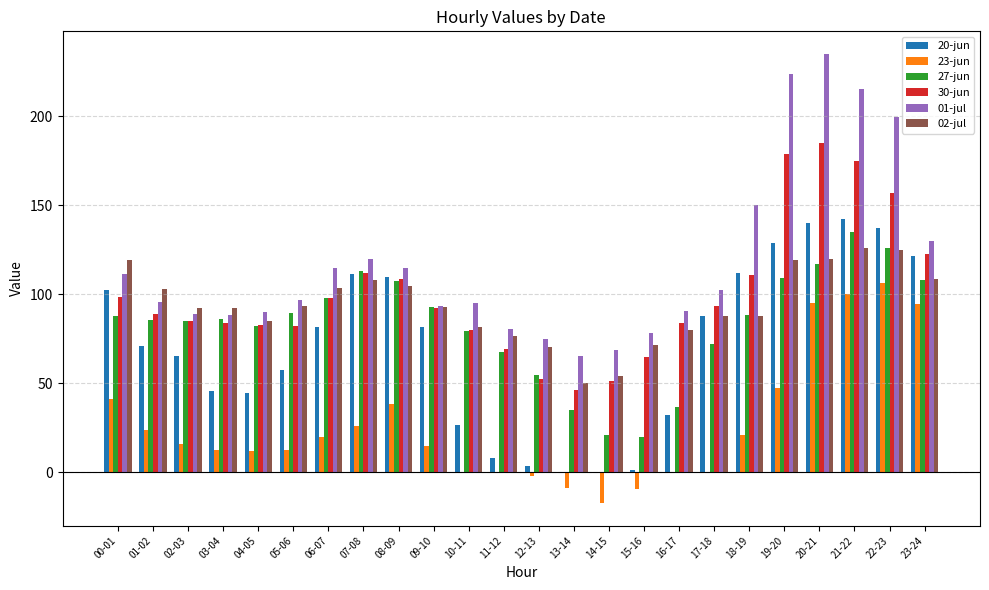

How many categories are shown in the chart?

24